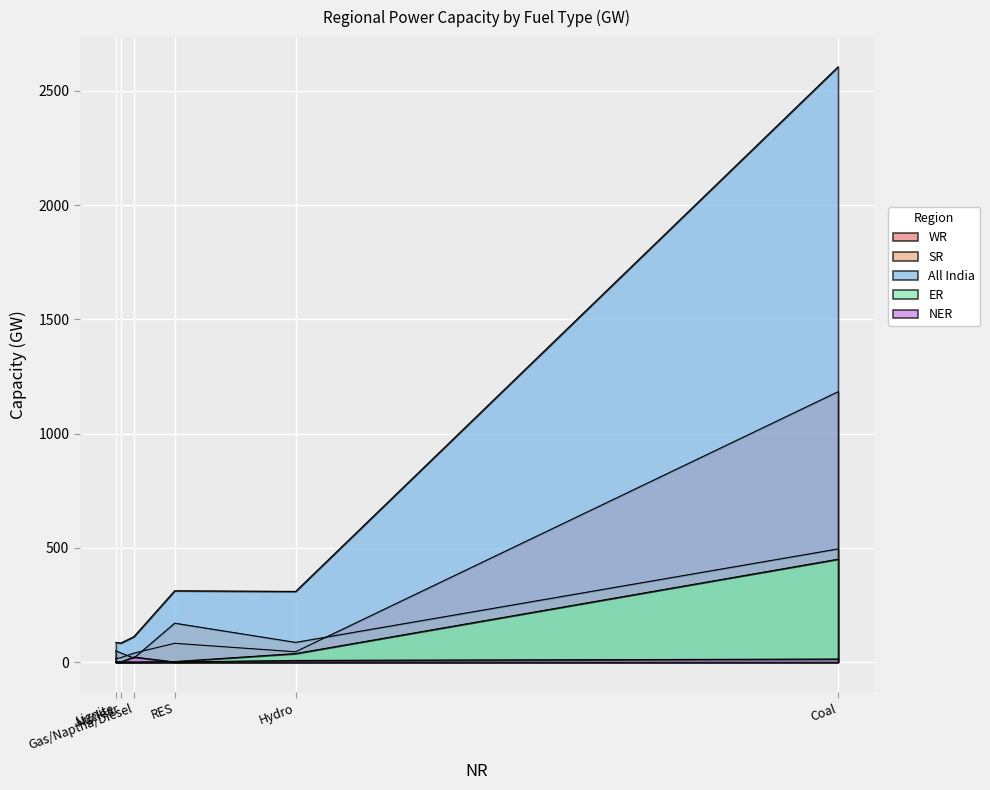

True or false: ER has more than 0 points higher than both neighbors.

True